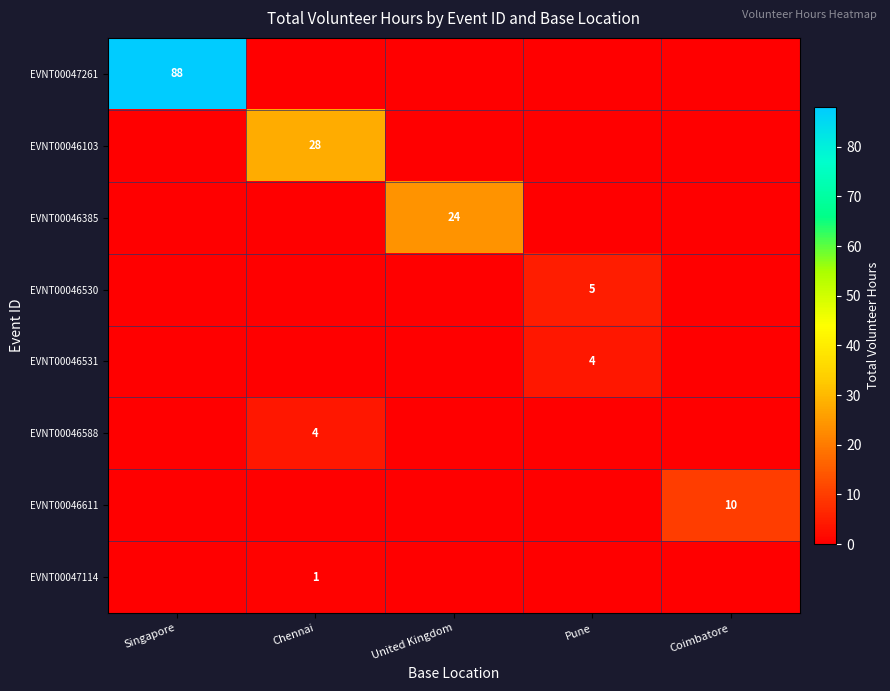

Is it true that EVNT00046611 equals 10 at Coimbatore?

True